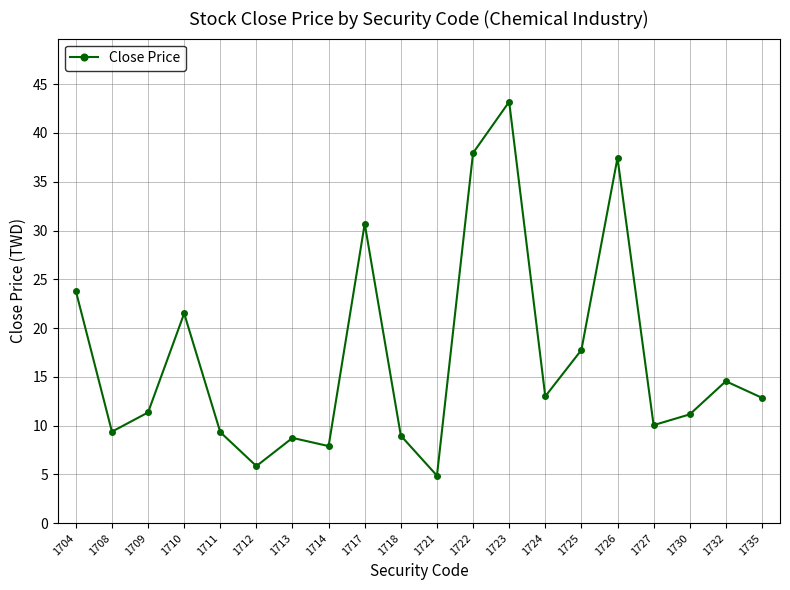

The value at 1704 is 23.8. True or false?

True